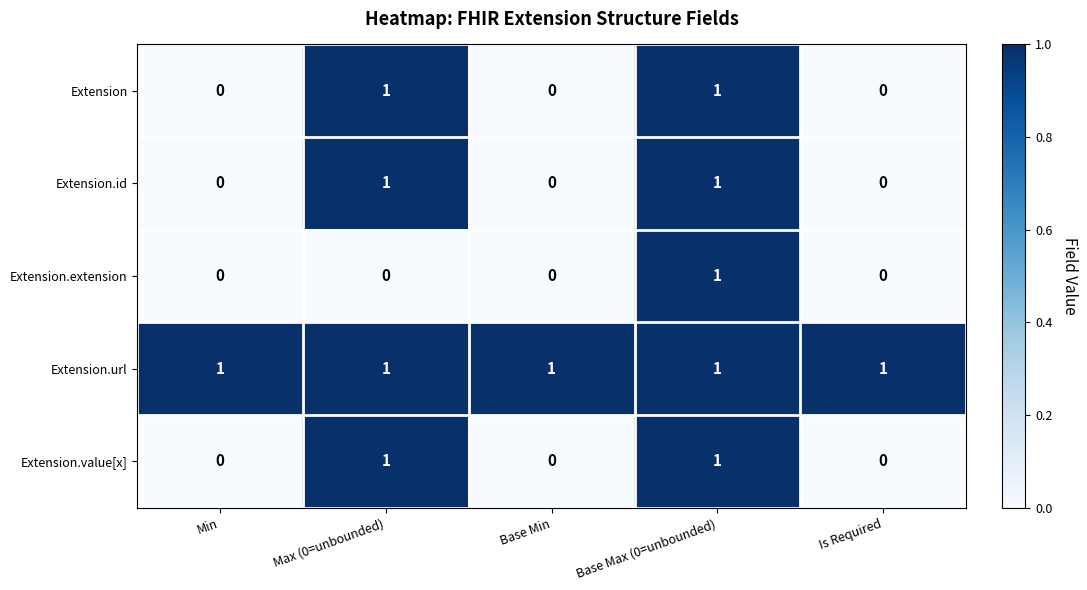

True or false: Extension.value[x] has a value of 0 at Min.

True